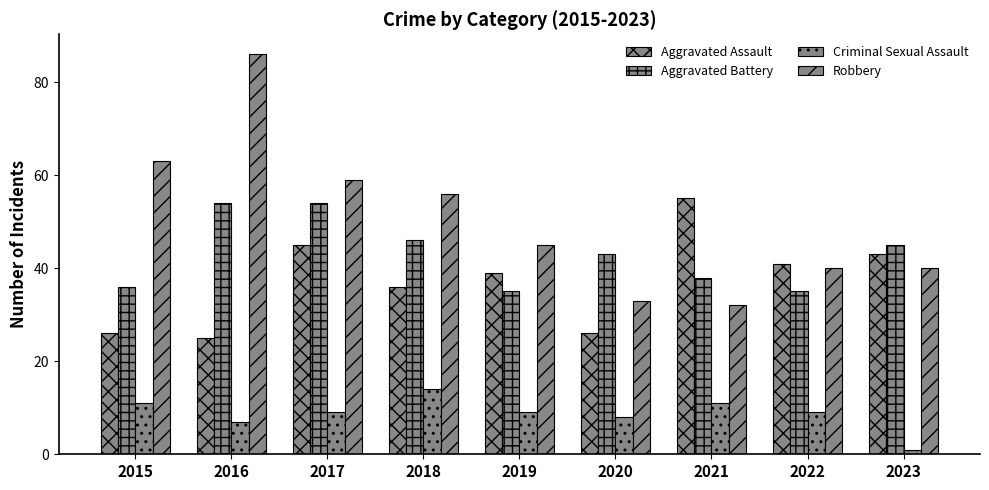

How many bars are there in total?

36